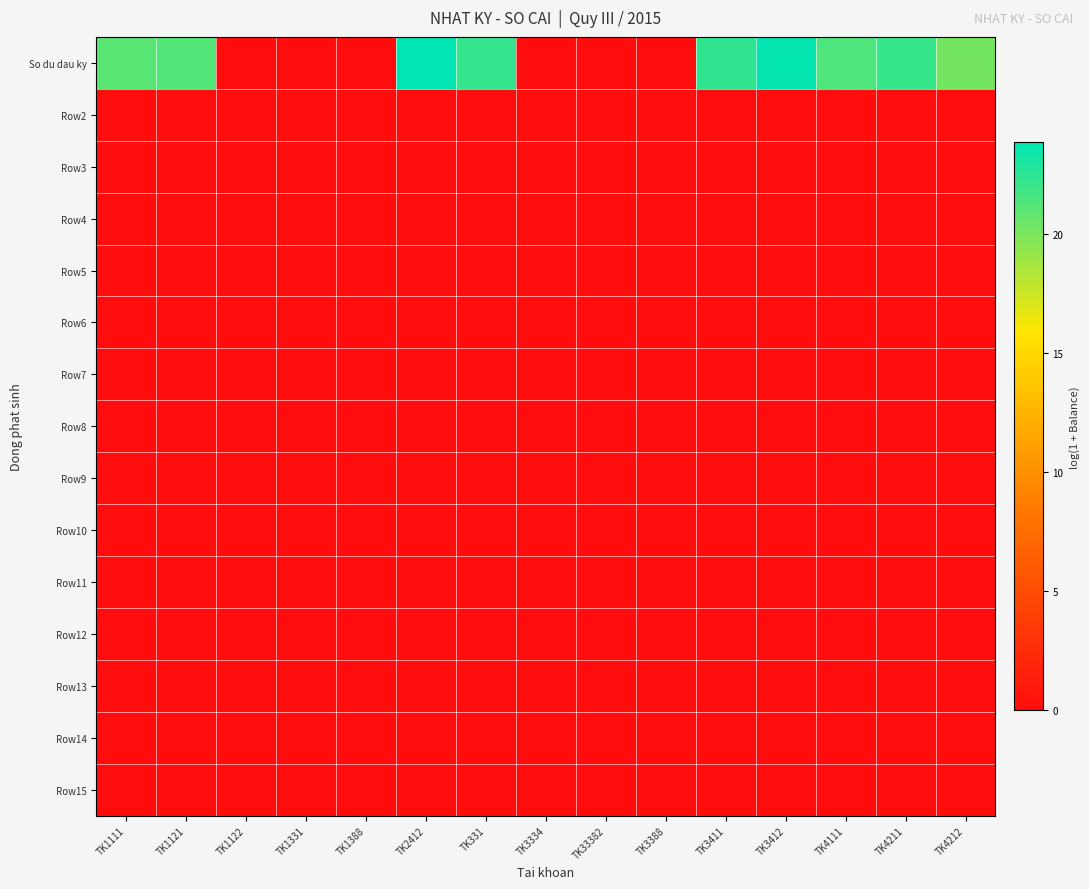

Reading left to right, list all the values displayed in this chart.

So du dau ky: TK1111=21.0	TK1121=21.3	TK1122=0.0	TK1331=0.0	TK1388=0.0	TK2412=23.8	TK331=22.2	TK3334=0.0	TK33382=0.0	TK3388=0.0	TK3411=22.3	TK3412=23.7	TK4111=21.4	TK4211=22.1	TK4212=20.2
Row2: TK1111=0.0	TK1121=0.0	TK1122=0.0	TK1331=0.0	TK1388=0.0	TK2412=0.0	TK331=0.0	TK3334=0.0	TK33382=0.0	TK3388=0.0	TK3411=0.0	TK3412=0.0	TK4111=0.0	TK4211=0.0	TK4212=0.0
Row3: TK1111=0.0	TK1121=0.0	TK1122=0.0	TK1331=0.0	TK1388=0.0	TK2412=0.0	TK331=0.0	TK3334=0.0	TK33382=0.0	TK3388=0.0	TK3411=0.0	TK3412=0.0	TK4111=0.0	TK4211=0.0	TK4212=0.0
Row4: TK1111=0.0	TK1121=0.0	TK1122=0.0	TK1331=0.0	TK1388=0.0	TK2412=0.0	TK331=0.0	TK3334=0.0	TK33382=0.0	TK3388=0.0	TK3411=0.0	TK3412=0.0	TK4111=0.0	TK4211=0.0	TK4212=0.0
Row5: TK1111=0.0	TK1121=0.0	TK1122=0.0	TK1331=0.0	TK1388=0.0	TK2412=0.0	TK331=0.0	TK3334=0.0	TK33382=0.0	TK3388=0.0	TK3411=0.0	TK3412=0.0	TK4111=0.0	TK4211=0.0	TK4212=0.0
Row6: TK1111=0.0	TK1121=0.0	TK1122=0.0	TK1331=0.0	TK1388=0.0	TK2412=0.0	TK331=0.0	TK3334=0.0	TK33382=0.0	TK3388=0.0	TK3411=0.0	TK3412=0.0	TK4111=0.0	TK4211=0.0	TK4212=0.0
Row7: TK1111=0.0	TK1121=0.0	TK1122=0.0	TK1331=0.0	TK1388=0.0	TK2412=0.0	TK331=0.0	TK3334=0.0	TK33382=0.0	TK3388=0.0	TK3411=0.0	TK3412=0.0	TK4111=0.0	TK4211=0.0	TK4212=0.0
Row8: TK1111=0.0	TK1121=0.0	TK1122=0.0	TK1331=0.0	TK1388=0.0	TK2412=0.0	TK331=0.0	TK3334=0.0	TK33382=0.0	TK3388=0.0	TK3411=0.0	TK3412=0.0	TK4111=0.0	TK4211=0.0	TK4212=0.0
Row9: TK1111=0.0	TK1121=0.0	TK1122=0.0	TK1331=0.0	TK1388=0.0	TK2412=0.0	TK331=0.0	TK3334=0.0	TK33382=0.0	TK3388=0.0	TK3411=0.0	TK3412=0.0	TK4111=0.0	TK4211=0.0	TK4212=0.0
Row10: TK1111=0.0	TK1121=0.0	TK1122=0.0	TK1331=0.0	TK1388=0.0	TK2412=0.0	TK331=0.0	TK3334=0.0	TK33382=0.0	TK3388=0.0	TK3411=0.0	TK3412=0.0	TK4111=0.0	TK4211=0.0	TK4212=0.0
Row11: TK1111=0.0	TK1121=0.0	TK1122=0.0	TK1331=0.0	TK1388=0.0	TK2412=0.0	TK331=0.0	TK3334=0.0	TK33382=0.0	TK3388=0.0	TK3411=0.0	TK3412=0.0	TK4111=0.0	TK4211=0.0	TK4212=0.0
Row12: TK1111=0.0	TK1121=0.0	TK1122=0.0	TK1331=0.0	TK1388=0.0	TK2412=0.0	TK331=0.0	TK3334=0.0	TK33382=0.0	TK3388=0.0	TK3411=0.0	TK3412=0.0	TK4111=0.0	TK4211=0.0	TK4212=0.0
Row13: TK1111=0.0	TK1121=0.0	TK1122=0.0	TK1331=0.0	TK1388=0.0	TK2412=0.0	TK331=0.0	TK3334=0.0	TK33382=0.0	TK3388=0.0	TK3411=0.0	TK3412=0.0	TK4111=0.0	TK4211=0.0	TK4212=0.0
Row14: TK1111=0.0	TK1121=0.0	TK1122=0.0	TK1331=0.0	TK1388=0.0	TK2412=0.0	TK331=0.0	TK3334=0.0	TK33382=0.0	TK3388=0.0	TK3411=0.0	TK3412=0.0	TK4111=0.0	TK4211=0.0	TK4212=0.0
Row15: TK1111=0.0	TK1121=0.0	TK1122=0.0	TK1331=0.0	TK1388=0.0	TK2412=0.0	TK331=0.0	TK3334=0.0	TK33382=0.0	TK3388=0.0	TK3411=0.0	TK3412=0.0	TK4111=0.0	TK4211=0.0	TK4212=0.0